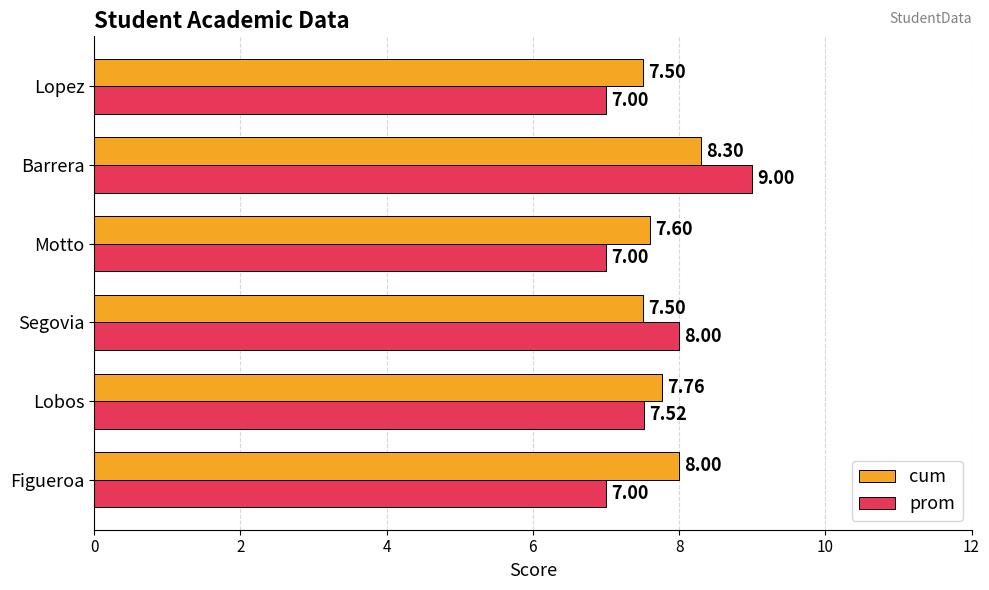

Which series has the largest total across all categories?

cum